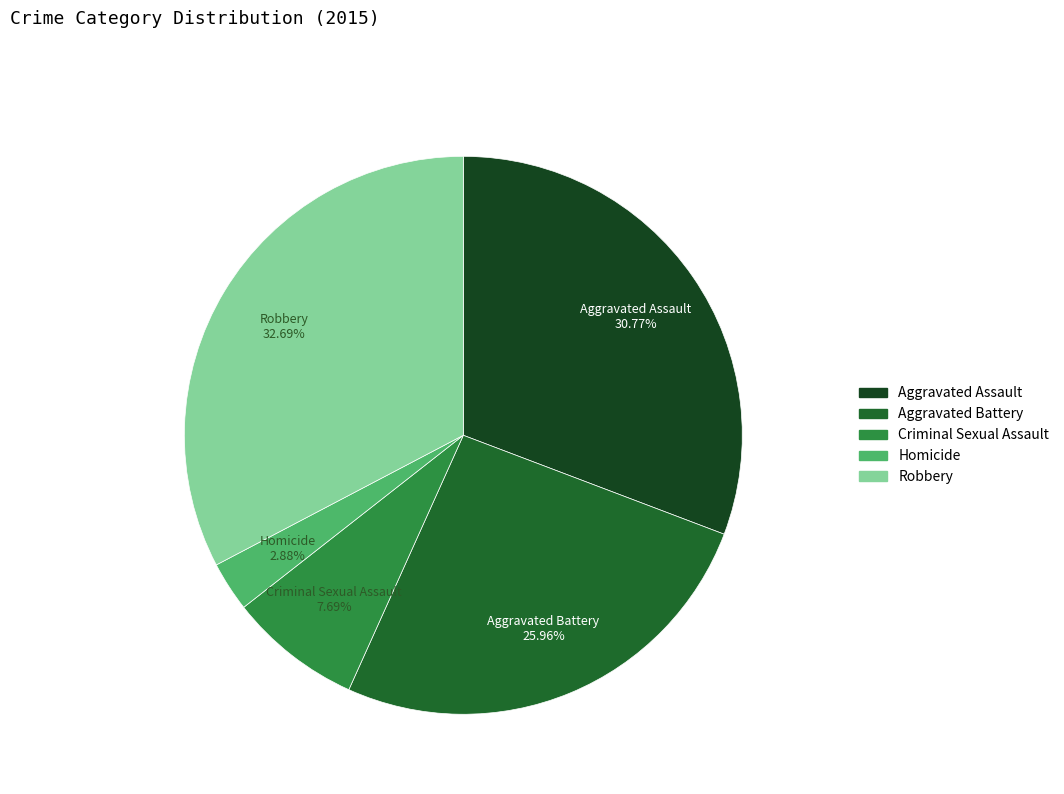

Is it true that Homicide is 3% of the pie?

True